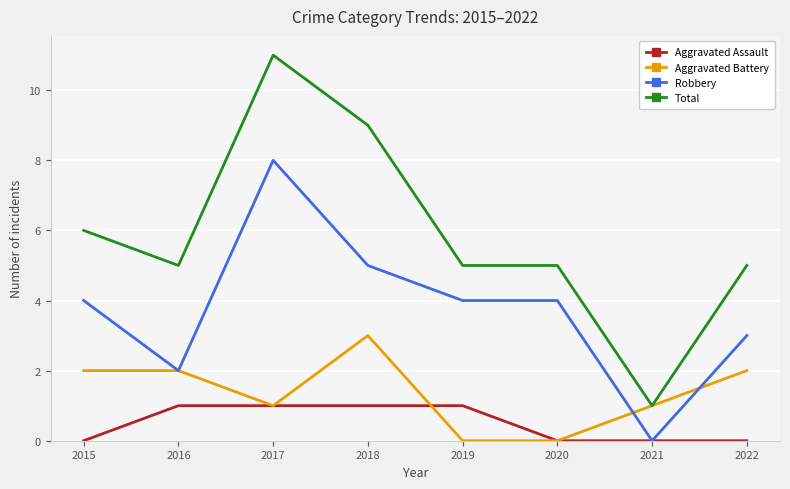

Which series has the largest total across all categories?

Total